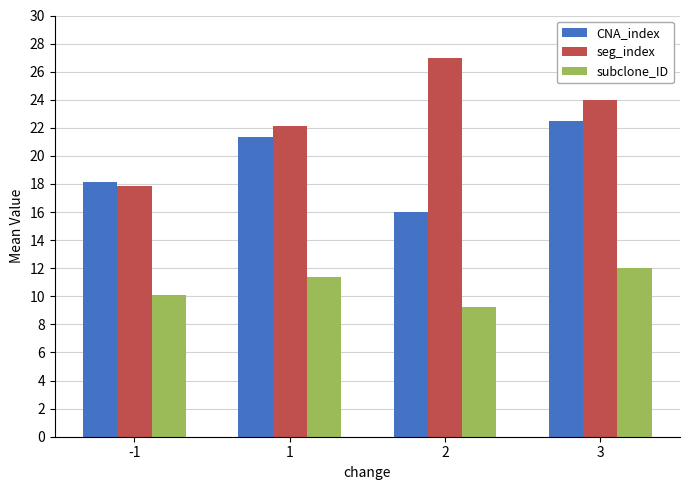

How many values in the CNA_index series exceed 21?

2